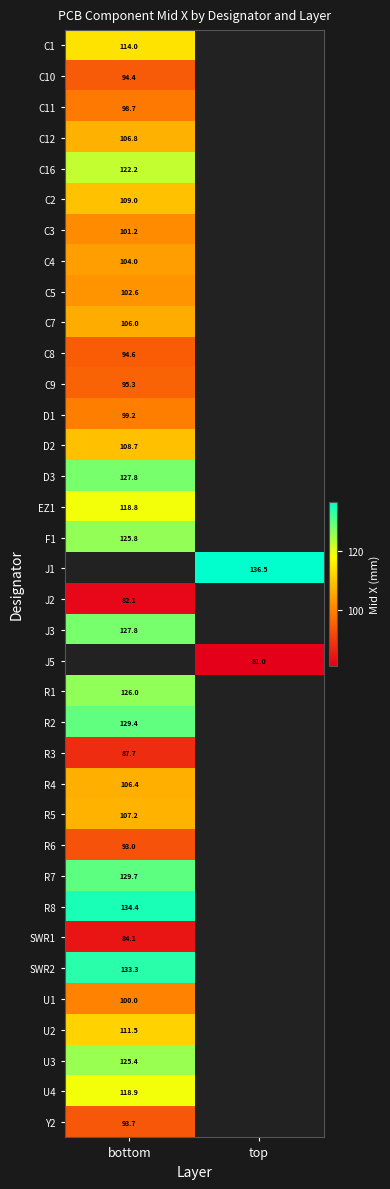

Rank the series by their maximum value, from lowest to highest.

J2, SWR1, R3, R6, Y2, C10, C8, C9, C11, D1, U1, C3, C5, C4, C7, R4, C12, R5, D2, C2, C1, EZ1, U4, C16, F1, D3, J1, U2, U3, R1, J3, J5, R2, R7, SWR2, R8